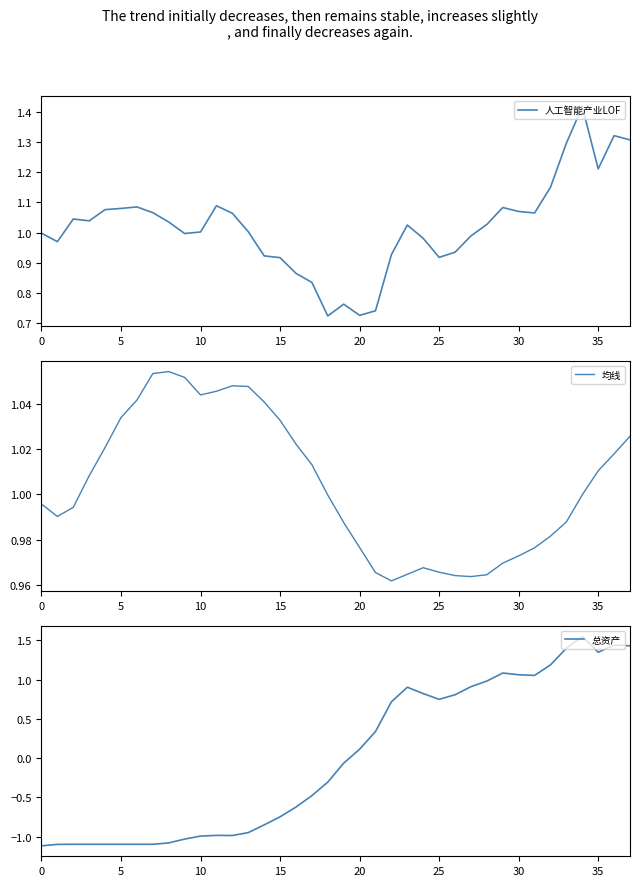

What is the difference between the maximum and minimum values in the 人工智能产业LOF series?

0.7